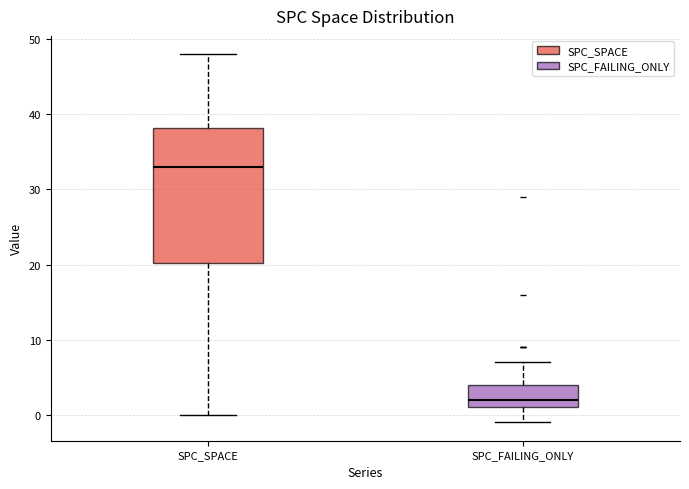

Reading left to right, read every box against the y-axis: the position of its median line, the range the box covers, and the ends of its whiskers. The values are not printed on the chart, so give them approximately, as read against the axis.

SPC_SPACE: median 33, box 20 to 38, whiskers 0 to 48
SPC_FAILING_ONLY: median 2, box 1 to 4, whiskers -1 to 7